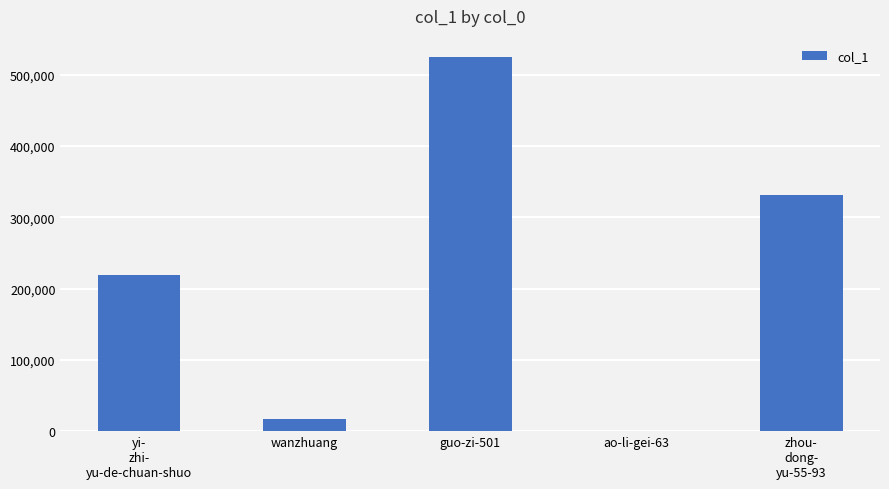

What is the ratio of the value at wanzhuang to the value at ao-li-gei-63?

17199.0